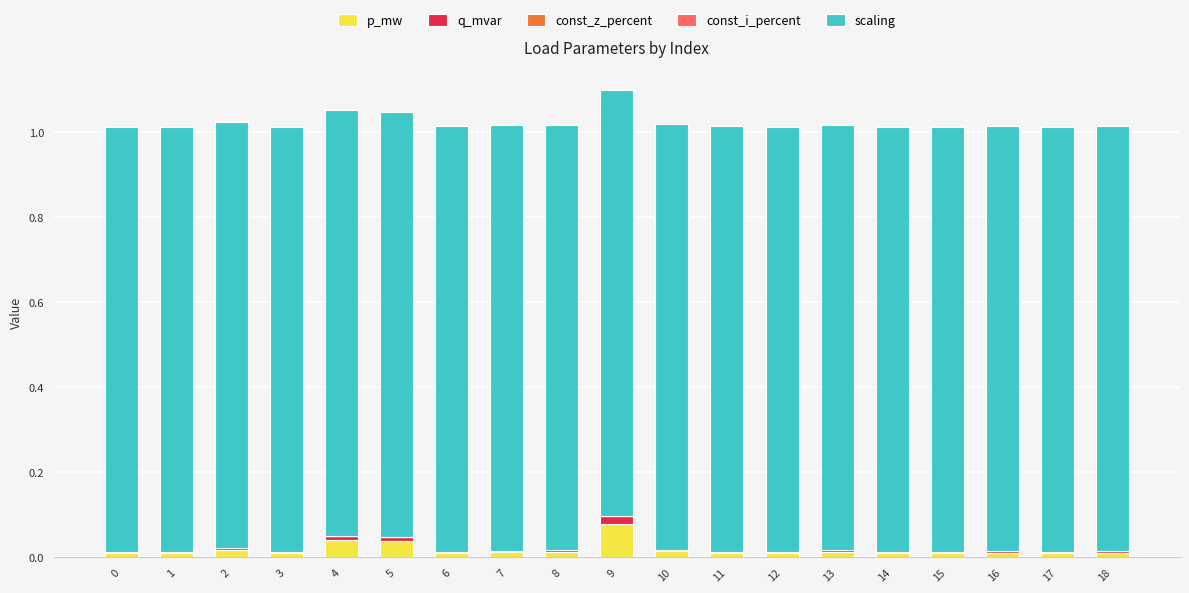

Are the bars horizontal?

No